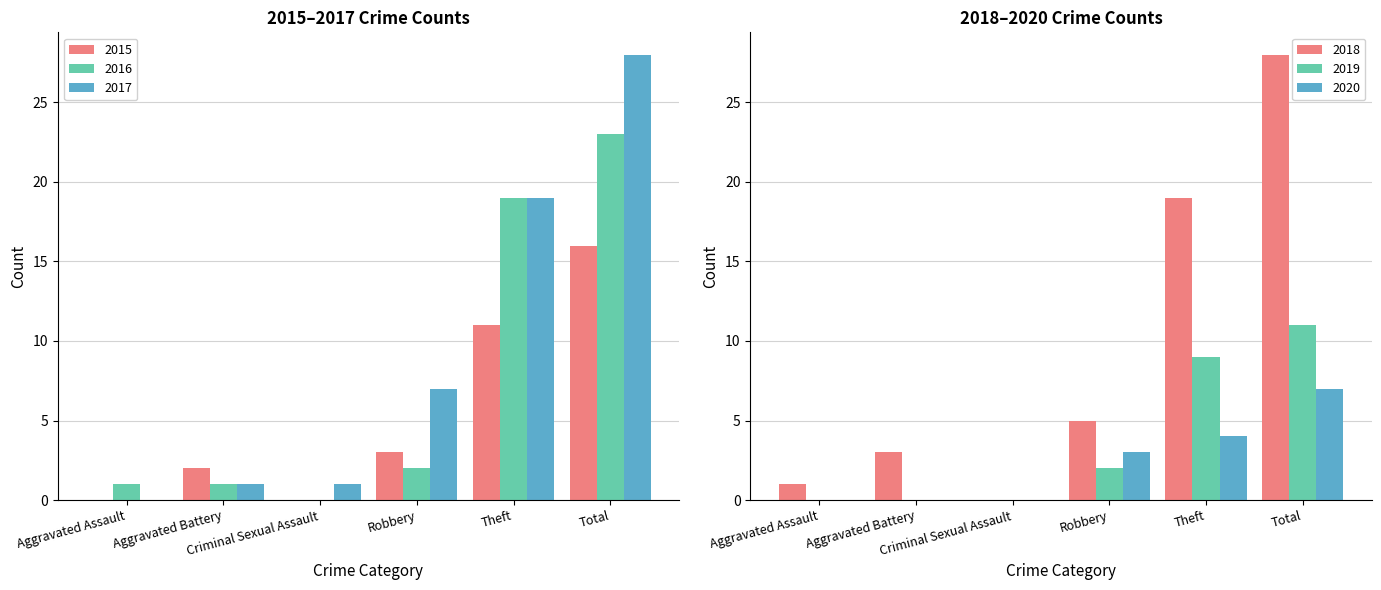

What is the highest value of the 2016 series?

23